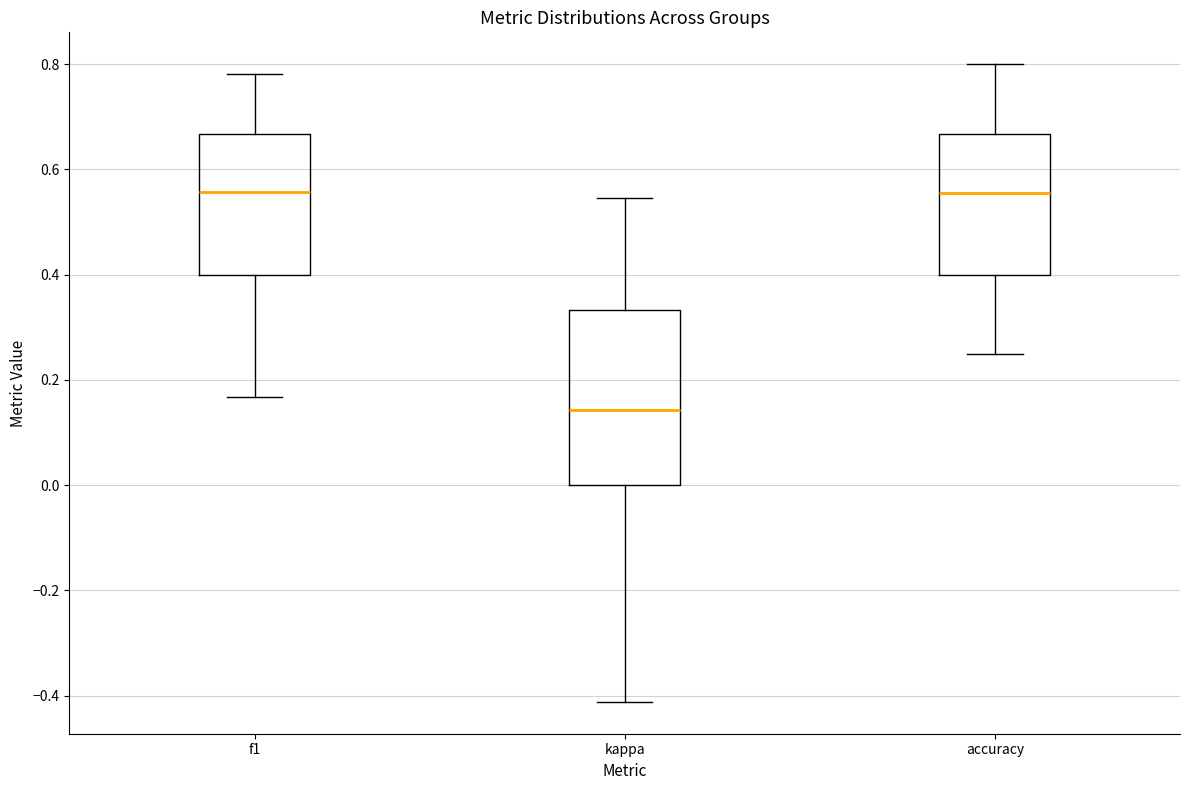

Where is the upper edge of the box for kappa on the y-axis? The values are not printed on the chart, so give them approximately, as read against the axis.

0.34